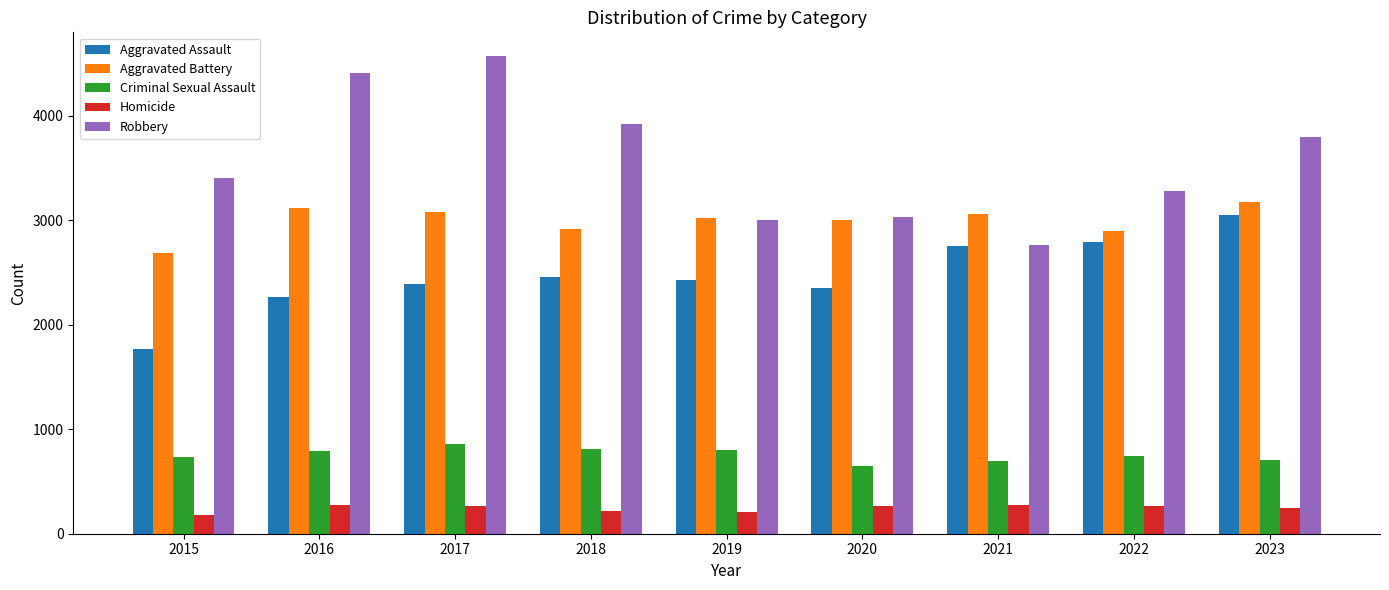

At how many categories does at least one series exceed 2196?

9